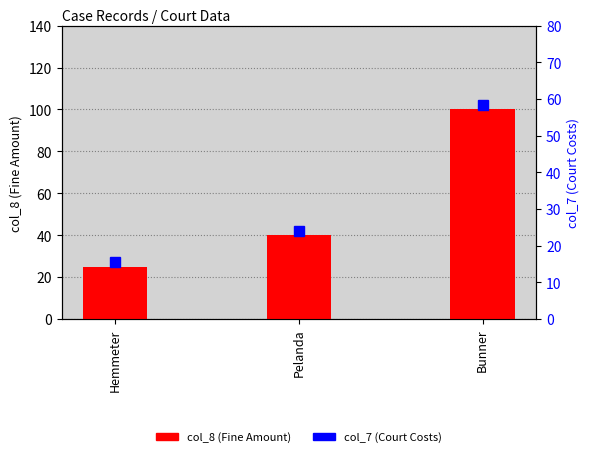

Between Pelanda and Hemmeter, which is larger?

Pelanda